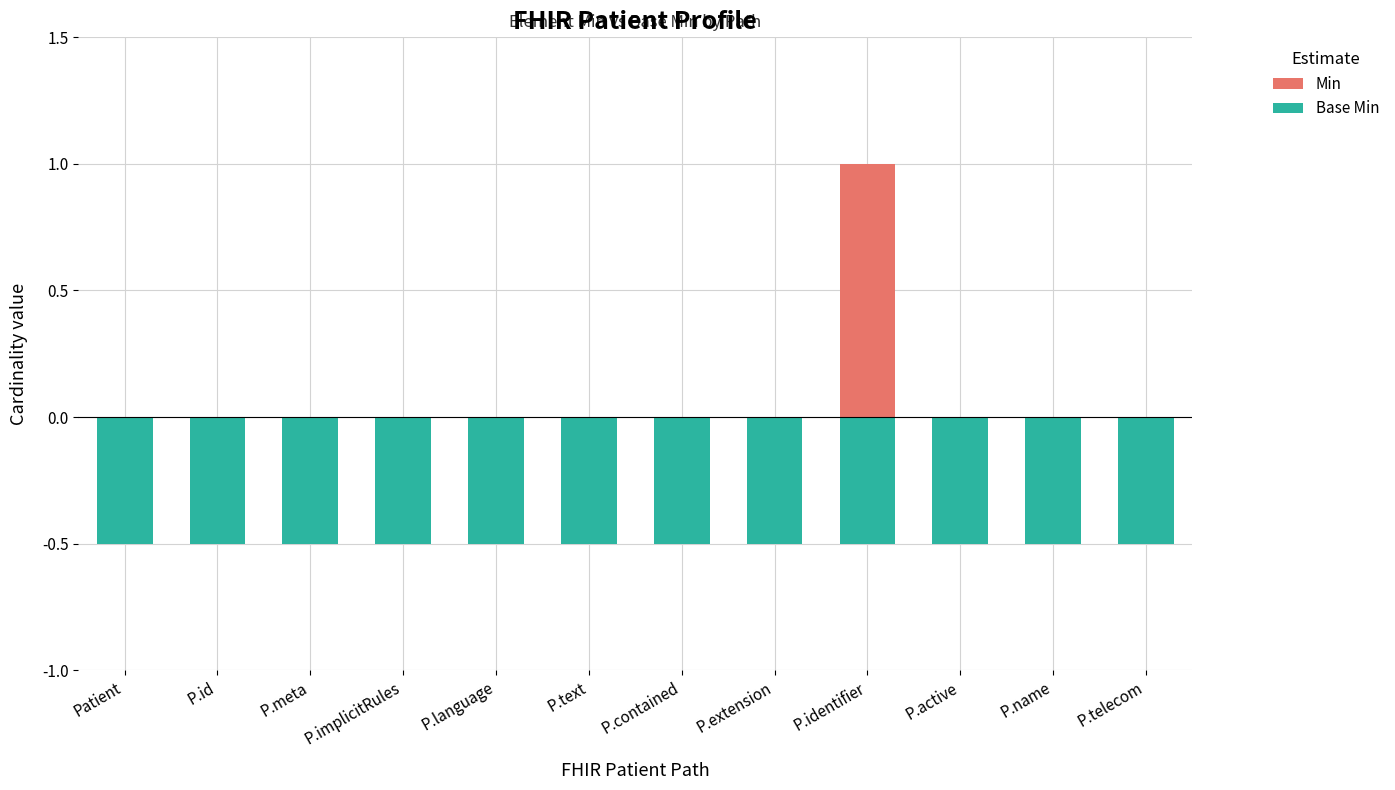

Reading left to right, transcribe all the data shown in this chart.

Min: 0.0	0.0	0.0	0.0	0.0	0.0	0.0	0.0	1.0	0.0	0.0	0.0
Base Min: -0.5	-0.5	-0.5	-0.5	-0.5	-0.5	-0.5	-0.5	-0.5	-0.5	-0.5	-0.5